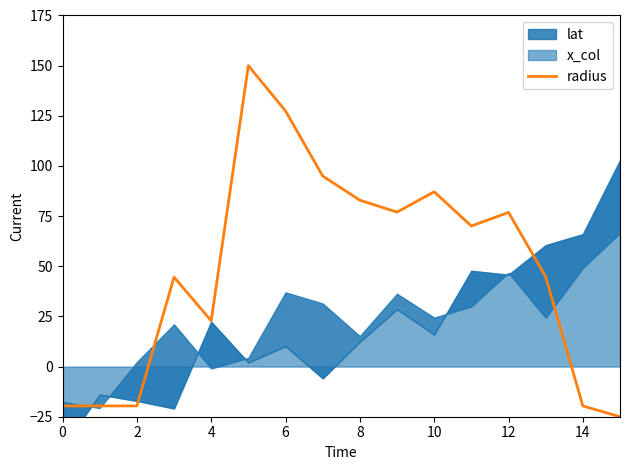

The radius series shows -10.0 at 0. True or false?

False